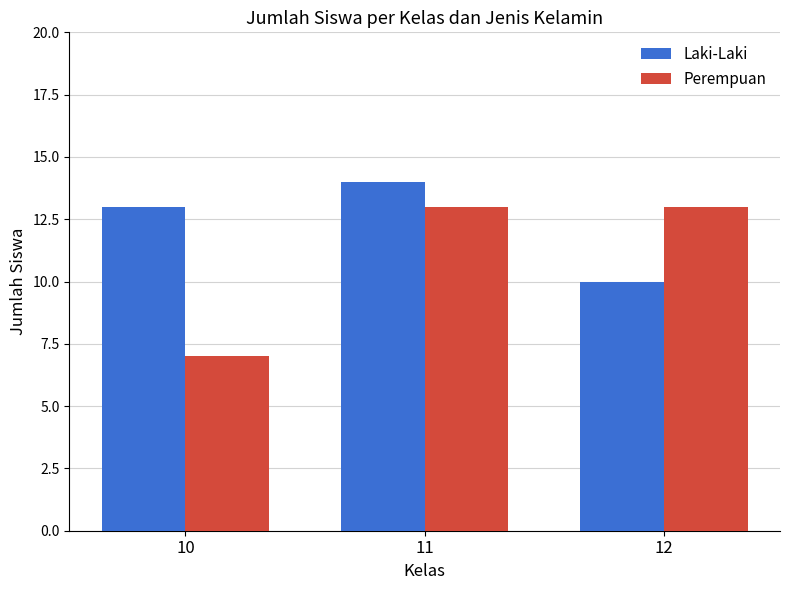

What is the value of the Laki-Laki bar at the 2nd from the left?

14